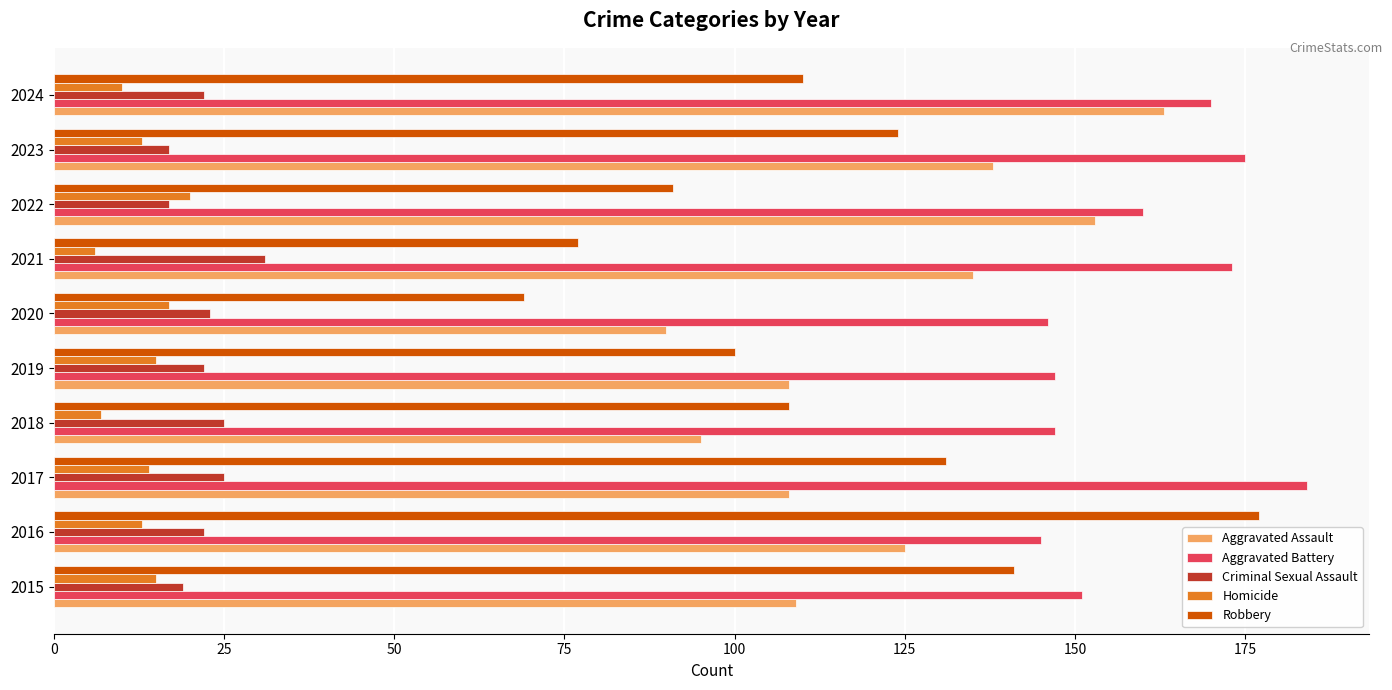

How many values in the Robbery series are below 110?

5